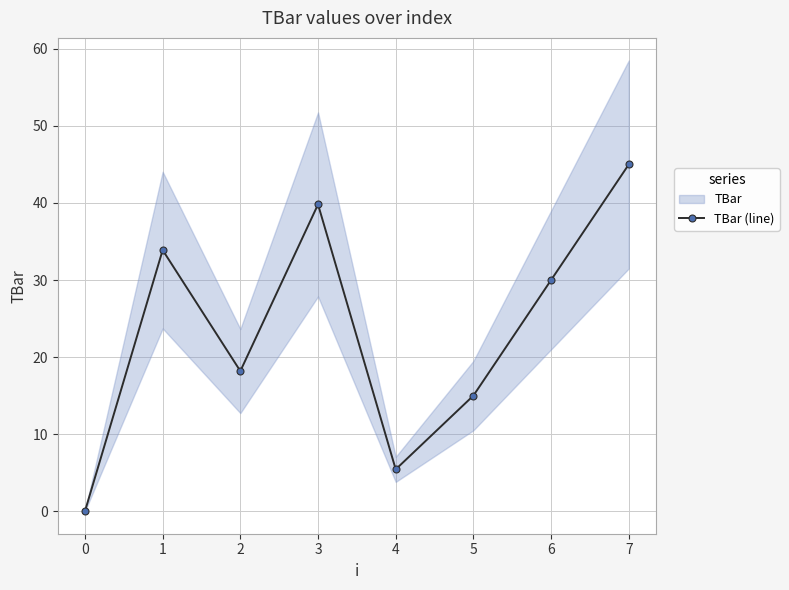

Reading left to right, transcribe all the data shown in this chart.

0.0	33.9	18.2	39.8	5.4	15.0	30.0	45.0